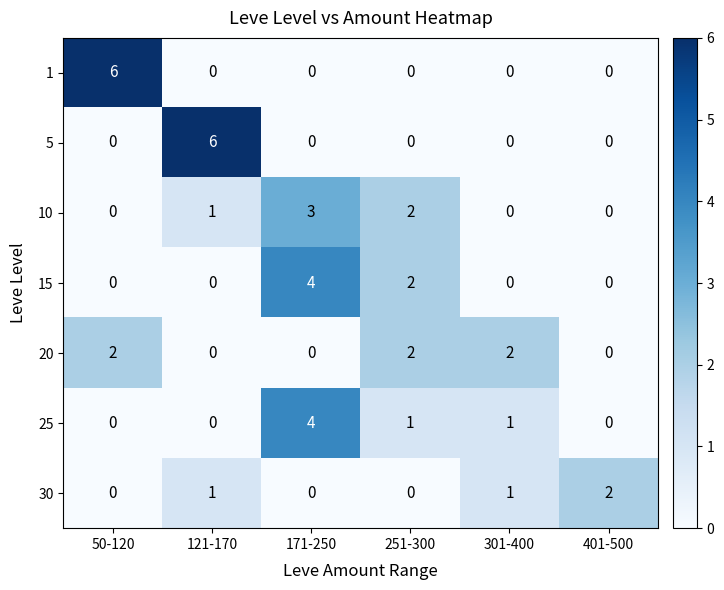

The 10 series shows 0 at 301-400. True or false?

True